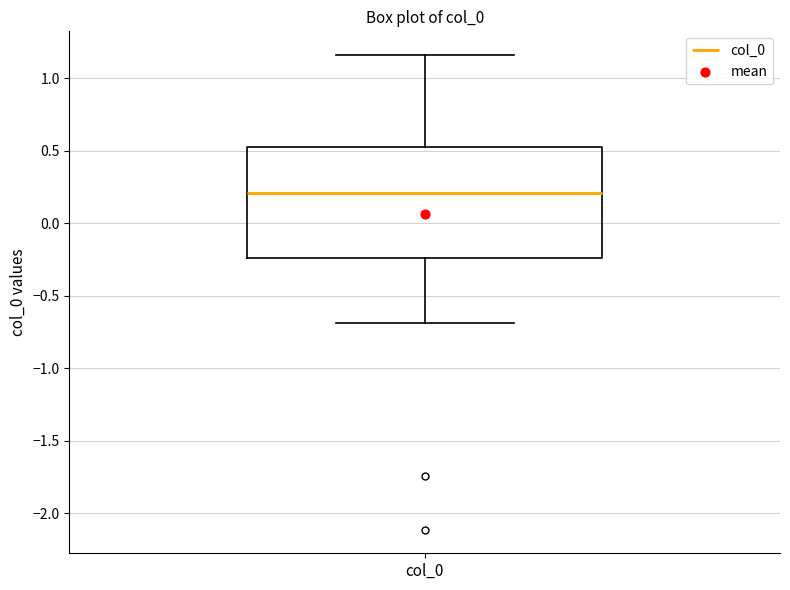

Where does the median line of the box for col_0 sit on the y-axis? The values are not printed on the chart, so give them approximately, as read against the axis.

0.20